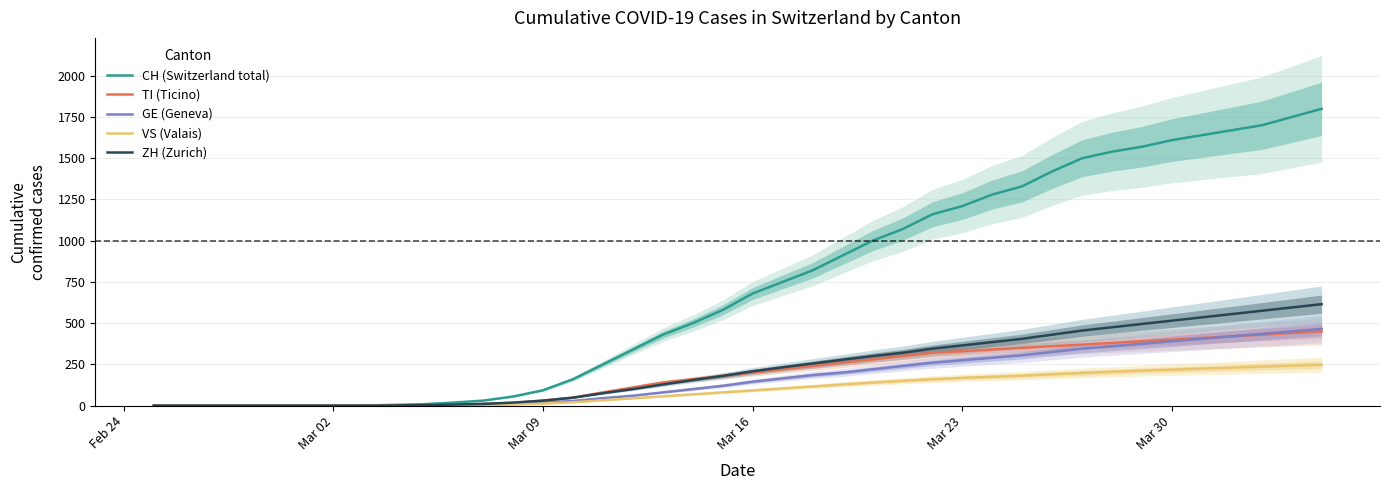

What is the maximum value for TI (Ticino)?

450